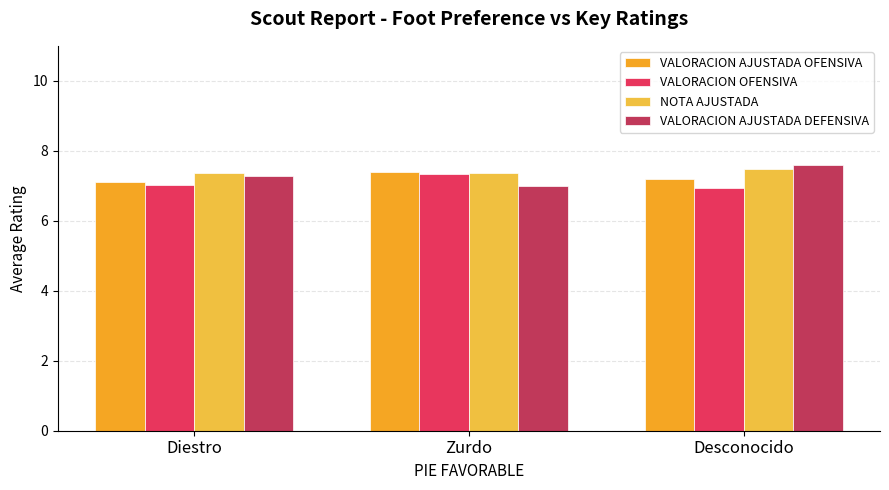

Which series changed the most between Zurdo and Desconocido?

VALORACION AJUSTADA DEFENSIVA